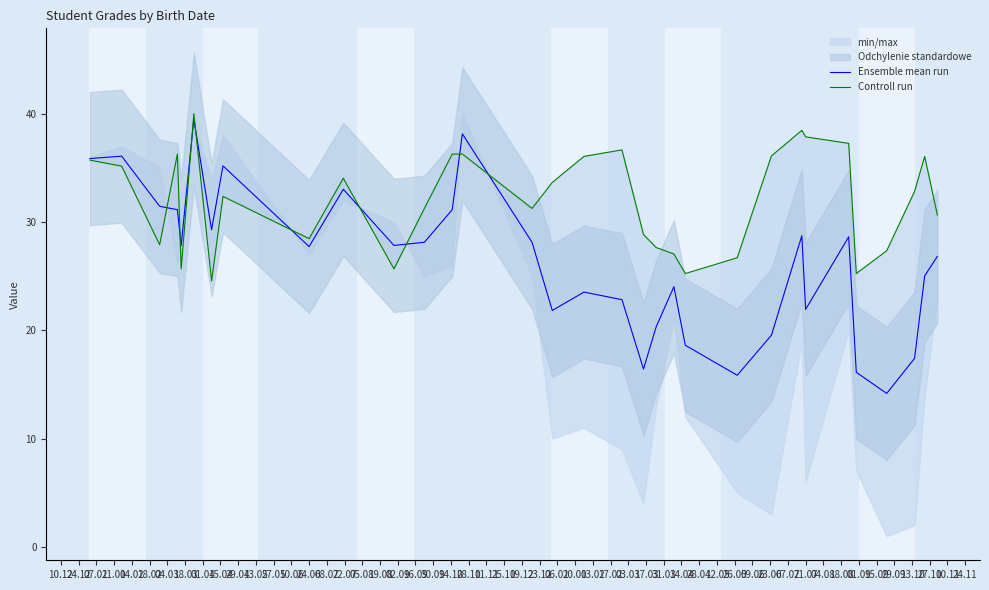

Rank the series by their average value, from highest to lowest.

Controll run, Ensemble mean run